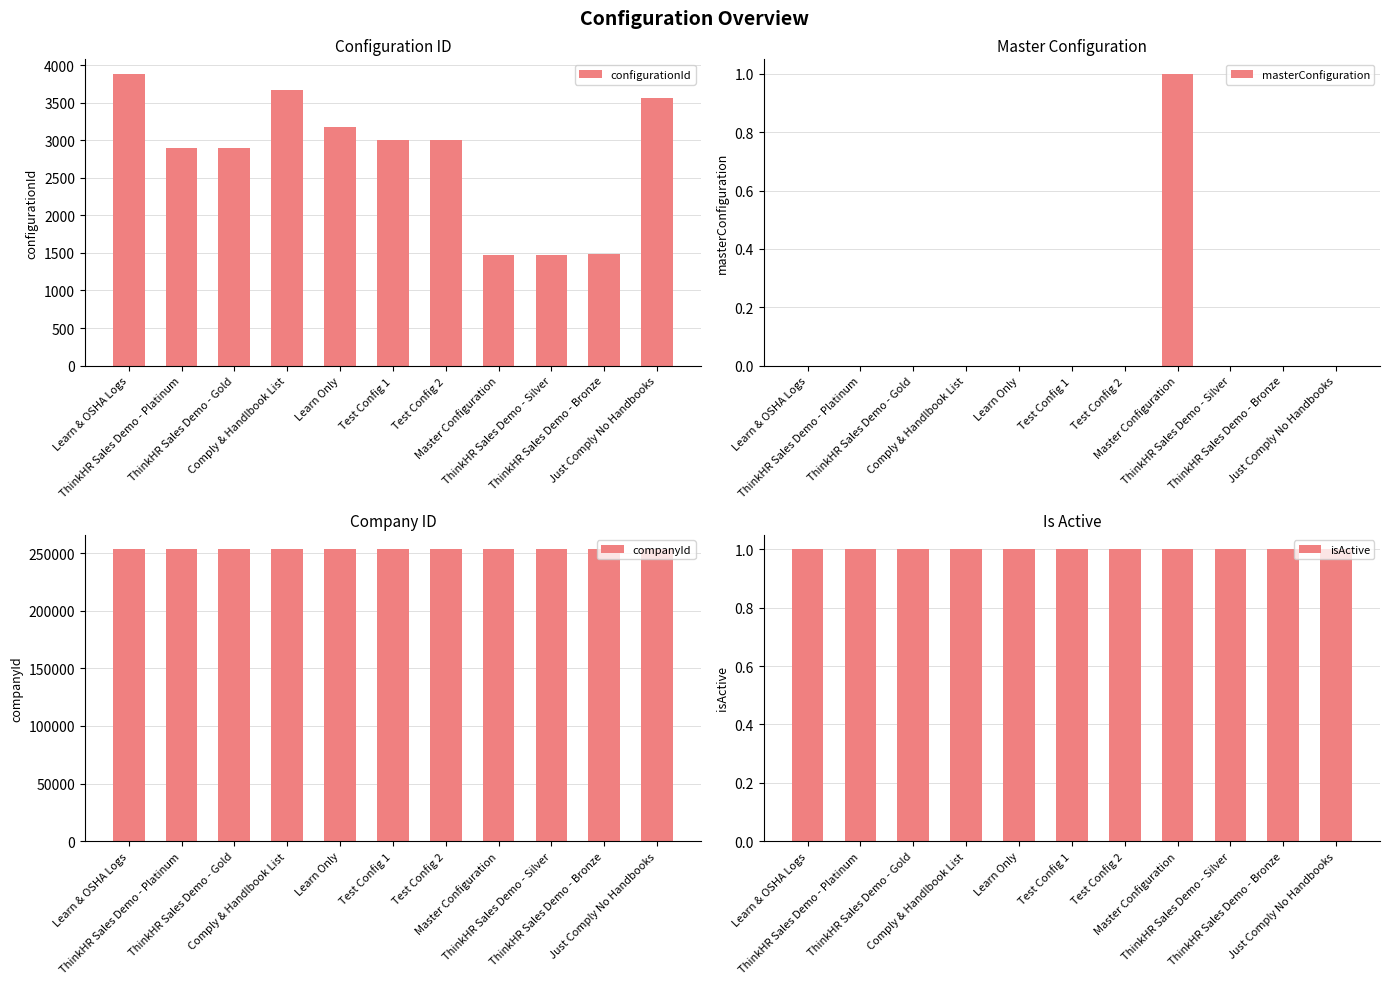

True or false: masterConfiguration has a value of 0 at Test Config 1.

True